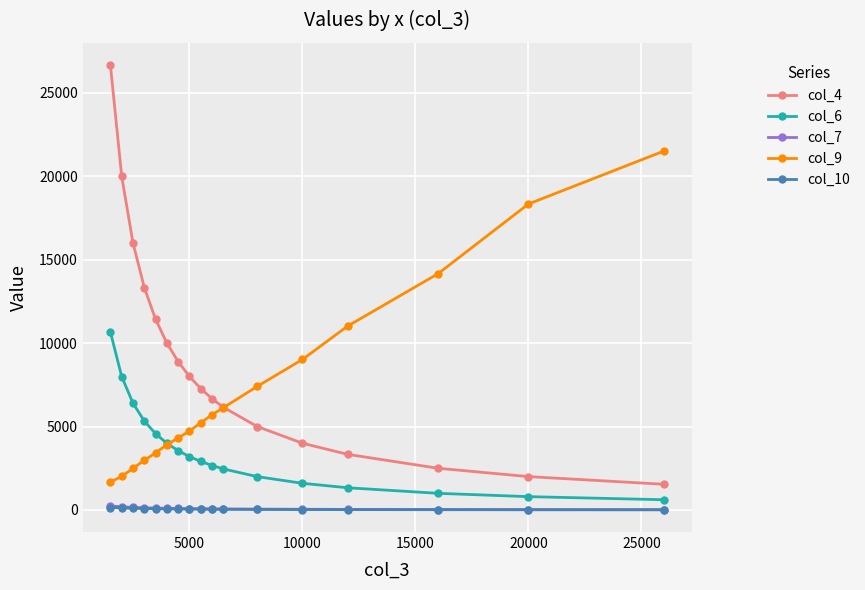

What is the sum of all col_6 values?

61070.5